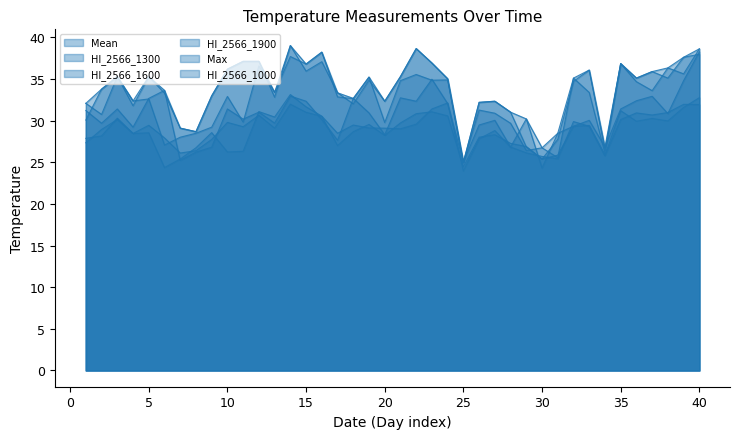

Which category has the highest value in the HI_2566_1000 series?

40